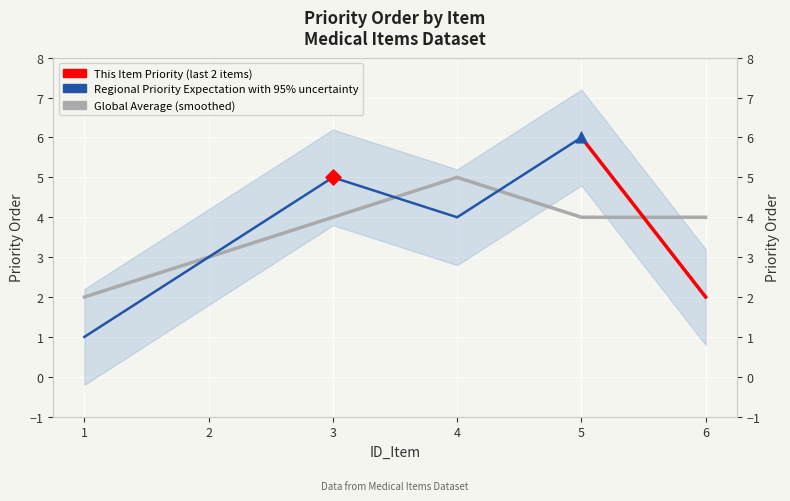

What is the ratio of the value at 4 to the value at 2?

1.3